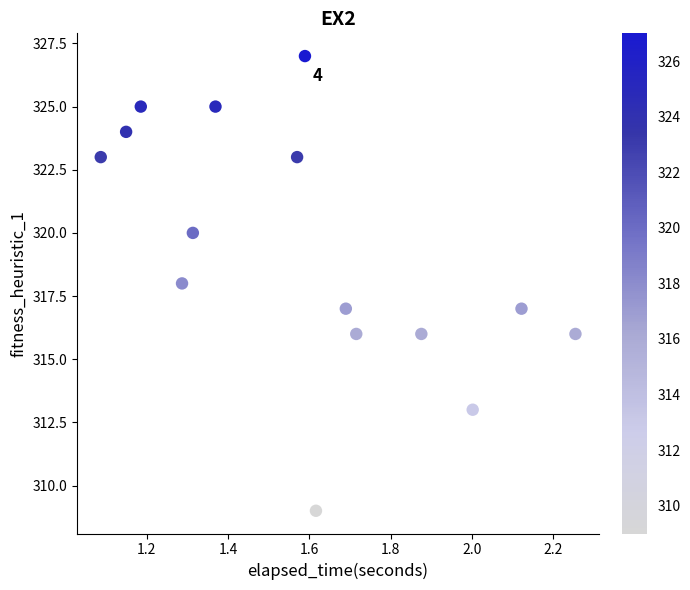

What is the range of Y values (max minus min)?

18